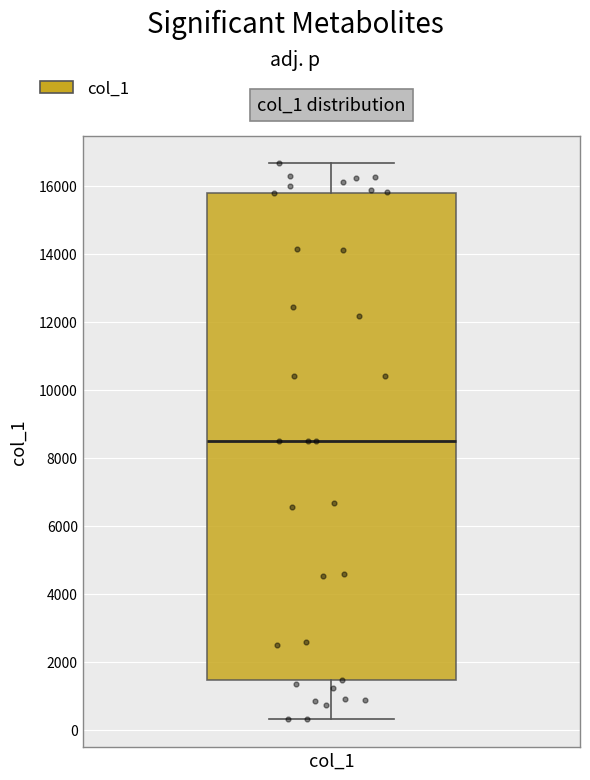

Where is the upper edge of the box for col_1 on the y-axis? The values are not printed on the chart, so give them approximately, as read against the axis.

15800